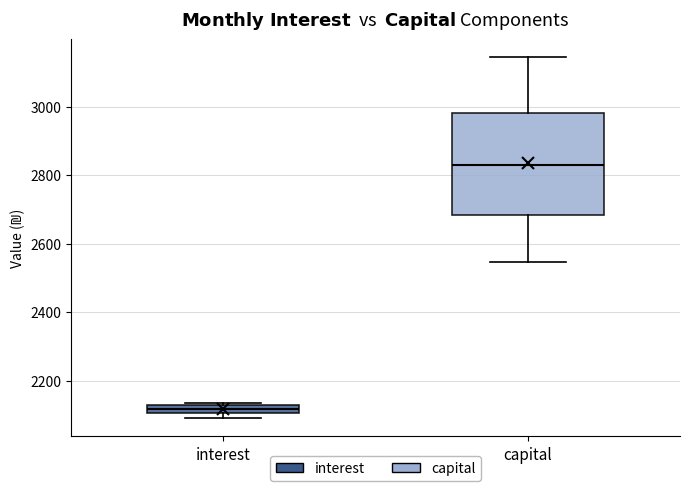

Where is the lower edge of the box for interest on the y-axis? The values are not printed on the chart, so give them approximately, as read against the axis.

2100